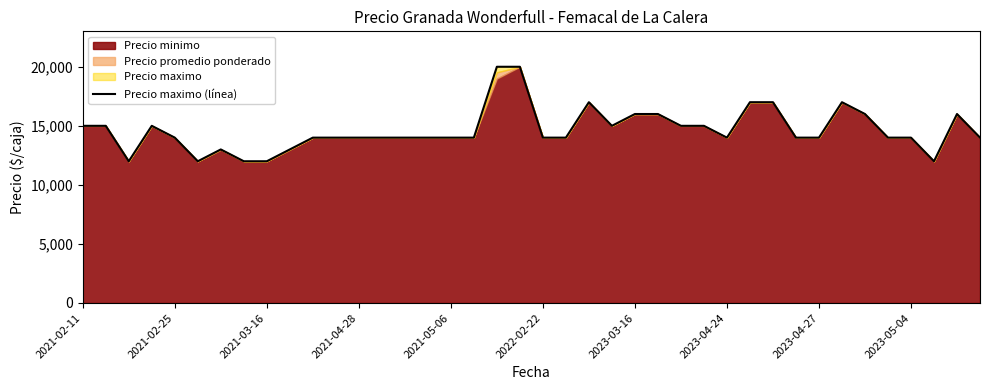

How many data points are above 14000?

16